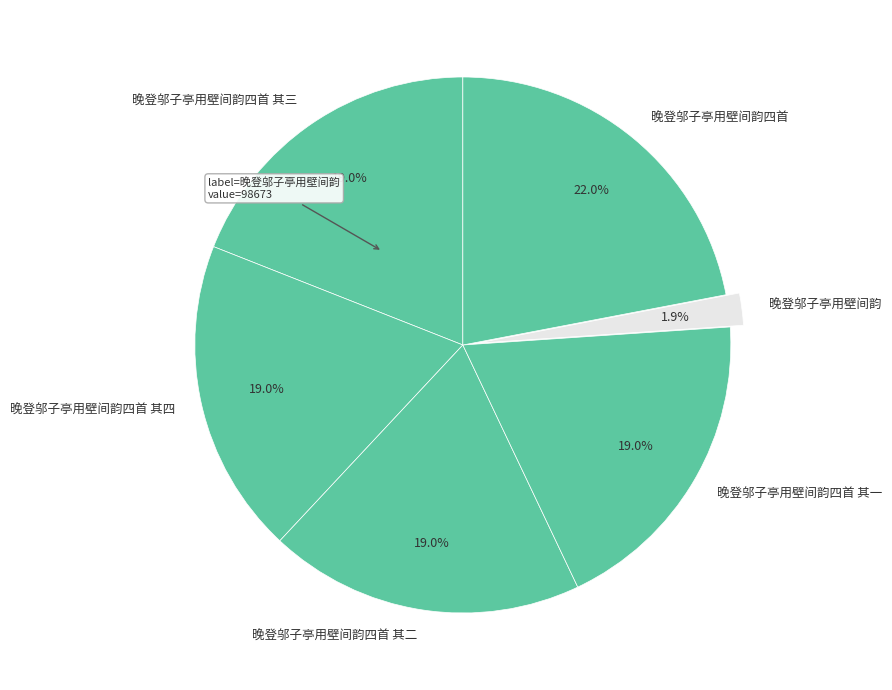

Between 晚登邬子亭用壁间韵四首 and 晚登邬子亭用壁间韵, which is larger?

晚登邬子亭用壁间韵四首